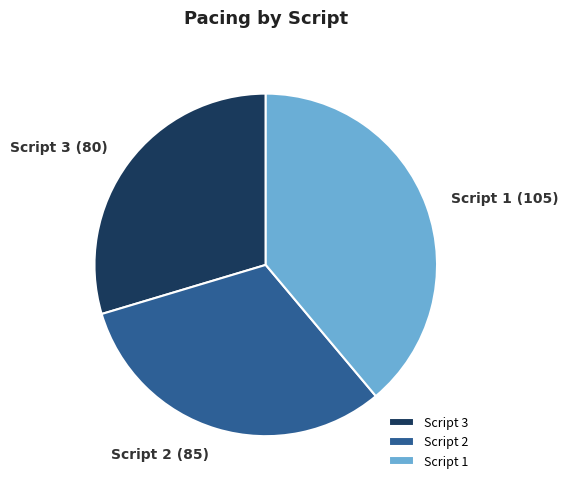

Which category has the smallest portion of the pie?

Script 3